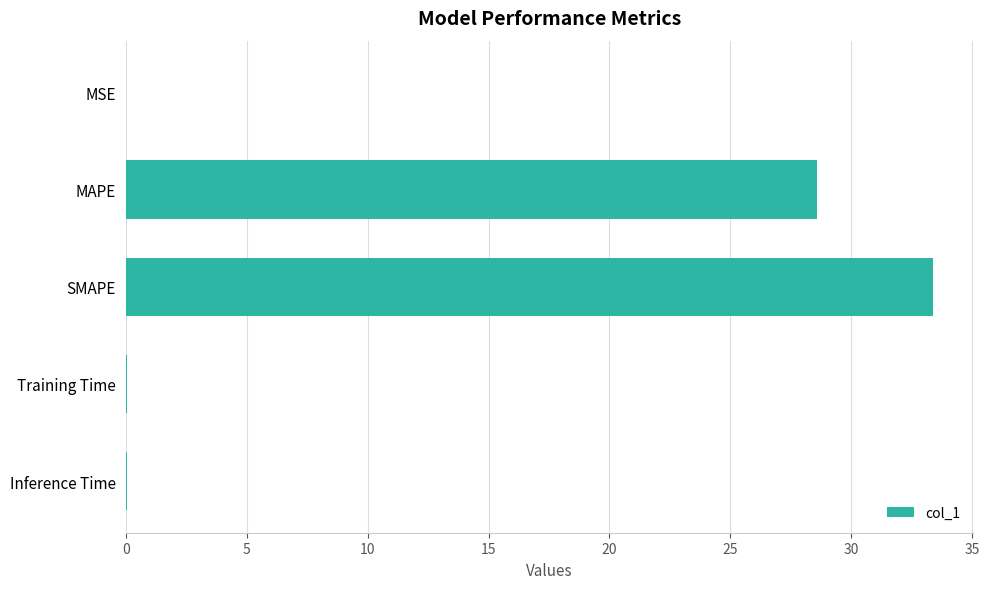

What is the greatest value displayed?

33.4